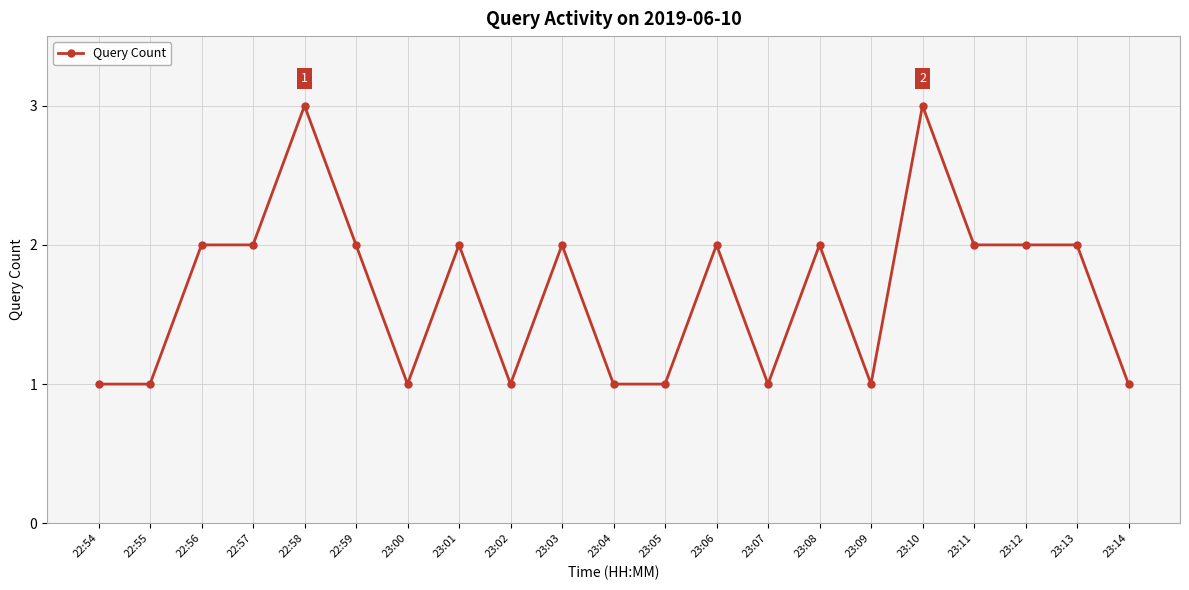

True or false: the data shows 2 at 23:13.

True